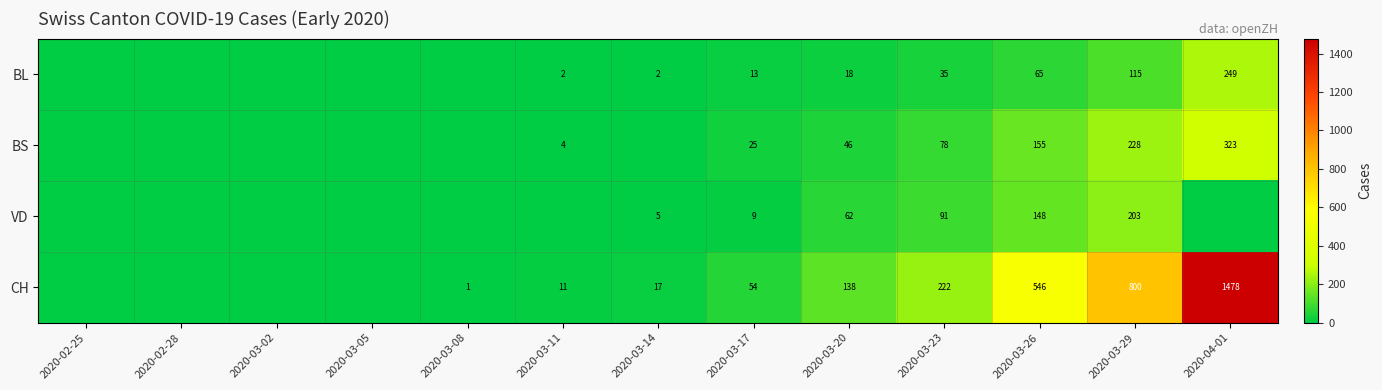

What is the total value across all series at 2020-03-20?

264